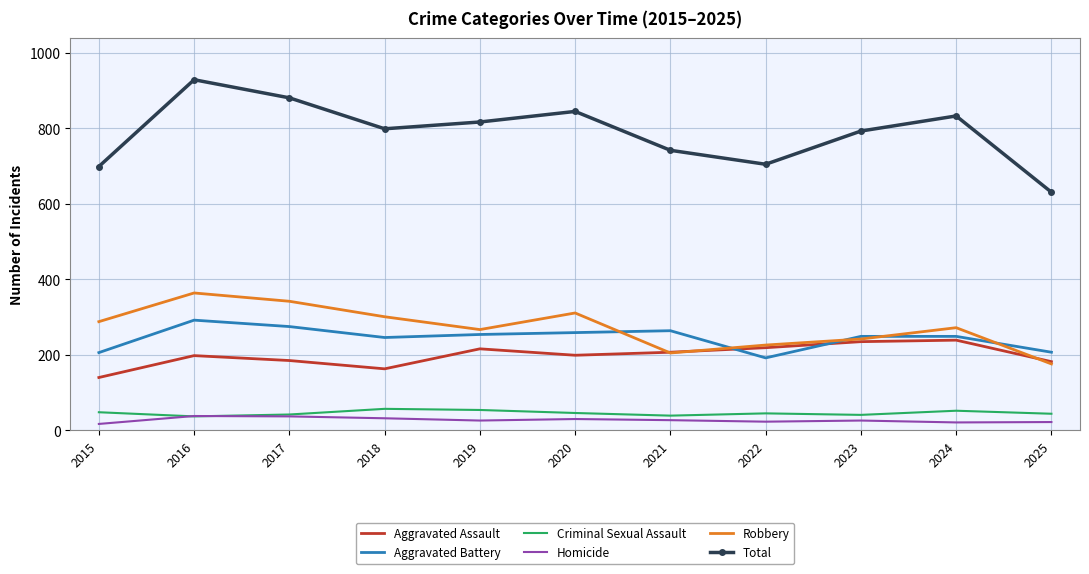

What is the average value of the Robbery series?

272